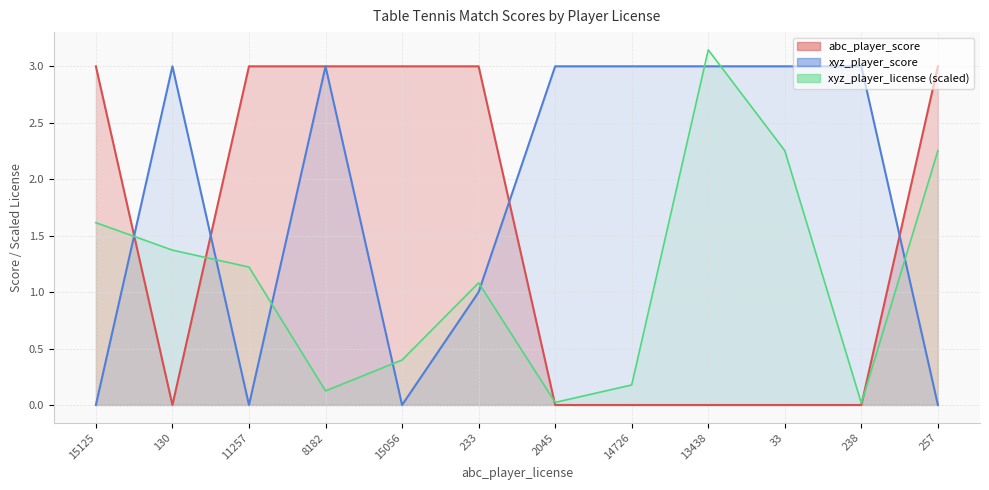

At which category is the sum across all series the highest?

13438